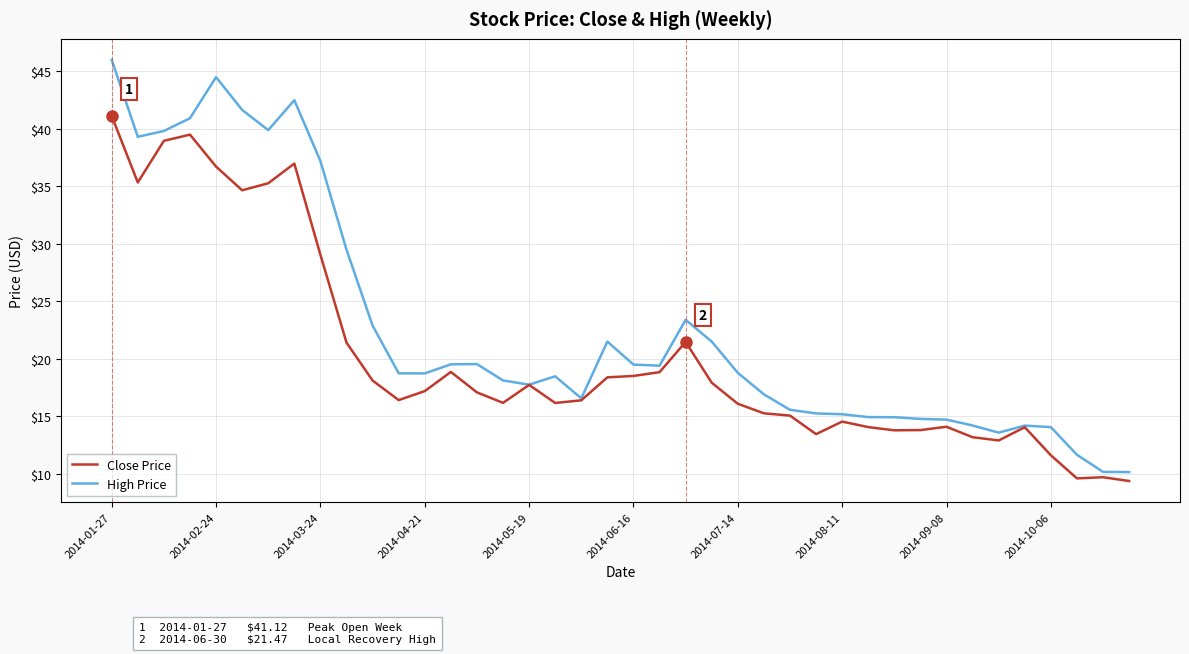

What is the average value of the High Price series?

22.6